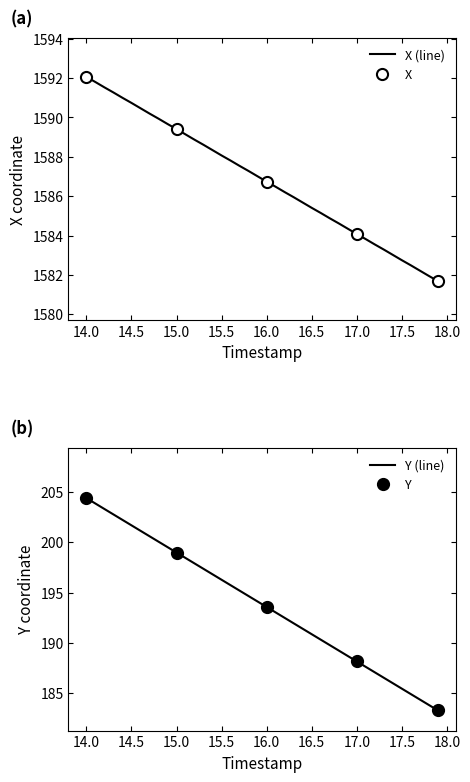

Is it true that Y (line) equals 282.2 at 16.0?

False